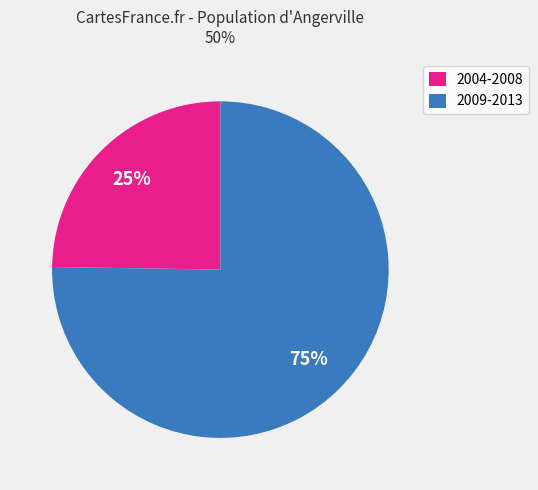

How many slices are in this pie chart?

2